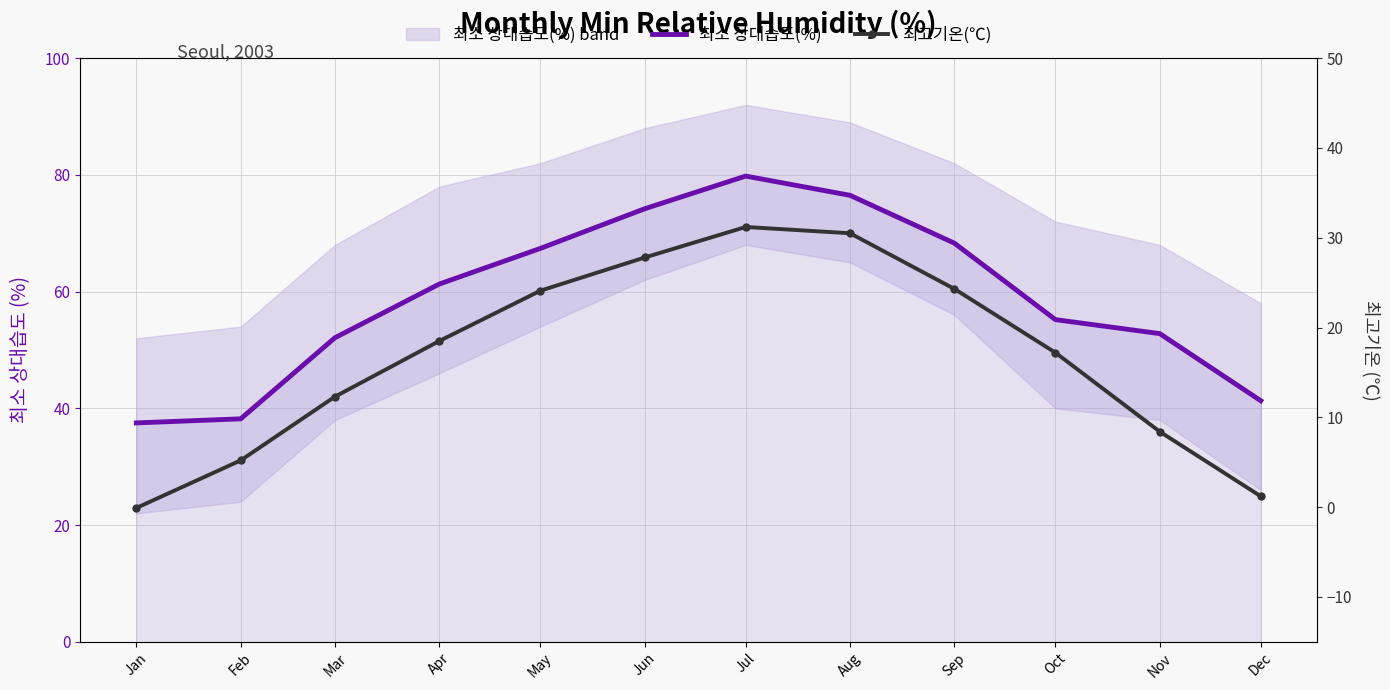

At which label does 최소 상대습도(%) reach its peak?

Jul